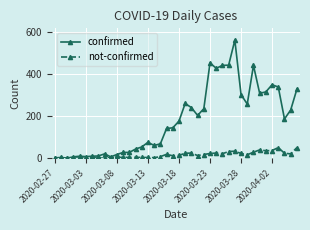

Which series has the widest spread of values?

confirmed